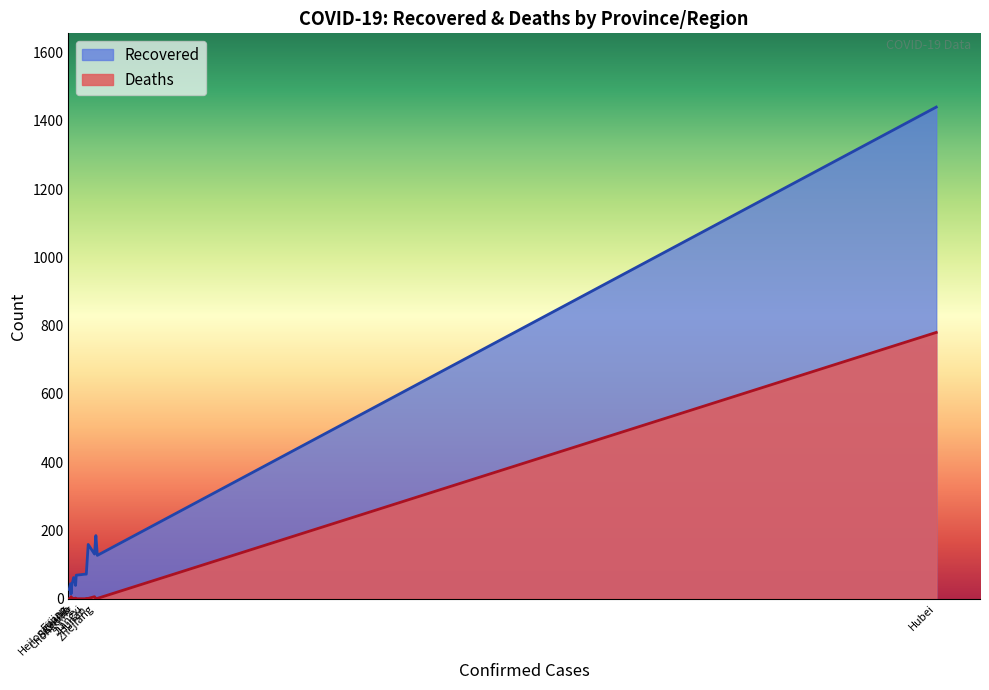

List the series in order of their overall mean, lowest first.

Deaths, Recovered